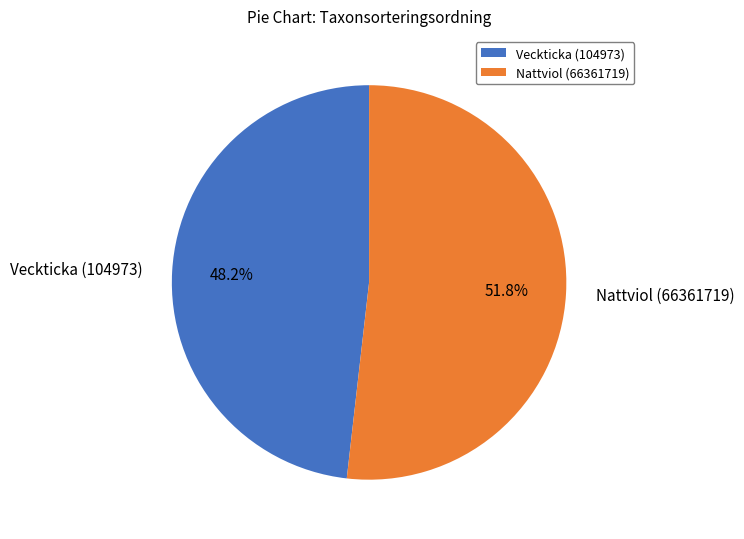

Is it true that Nattviol (66361719) is 59% of the pie?

False